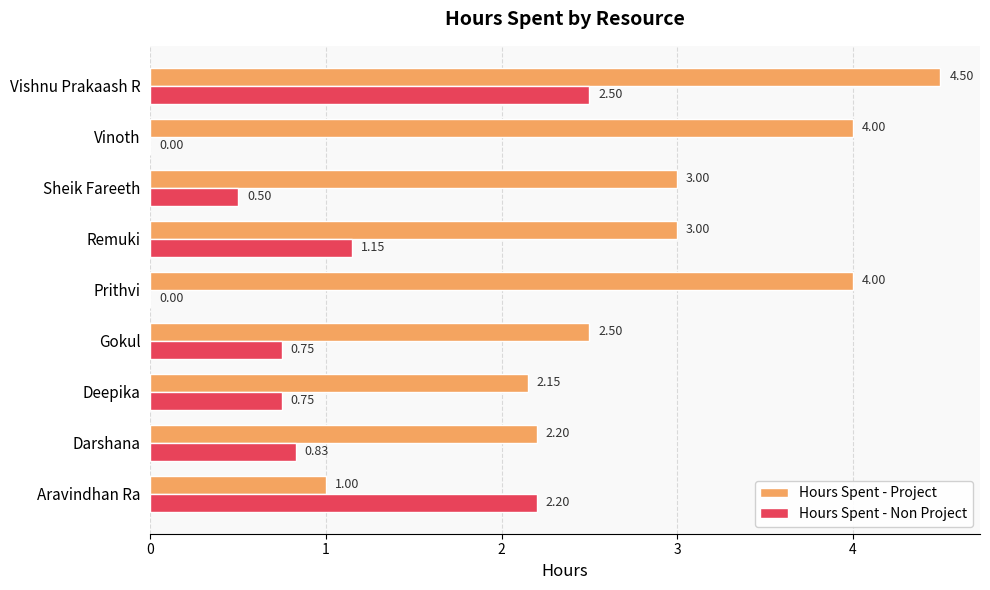

How many distinct data groups are displayed?

2